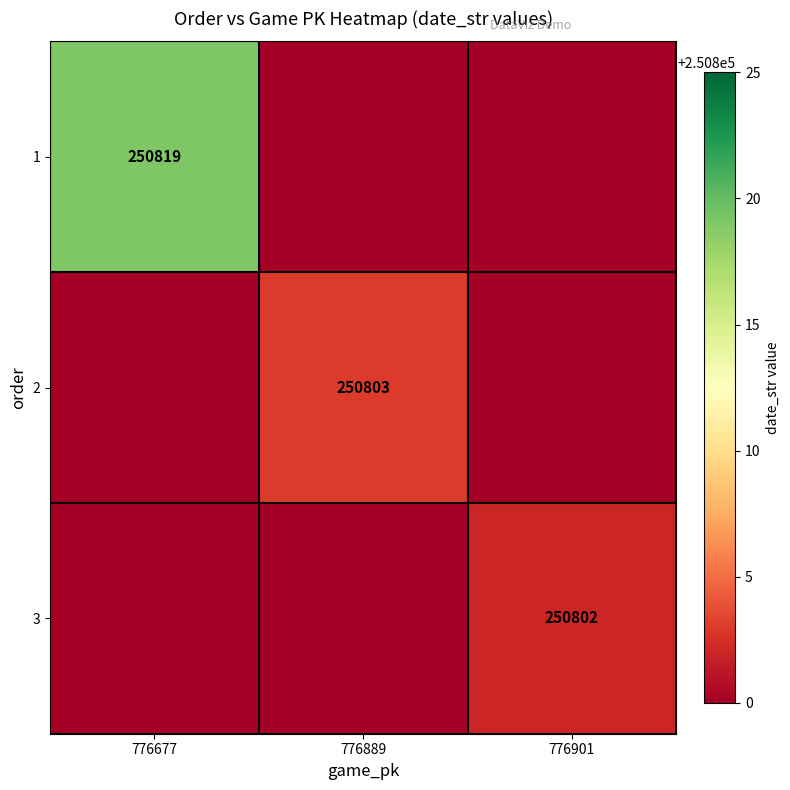

True or false: 3 has a value of 250802 at 776901.

True